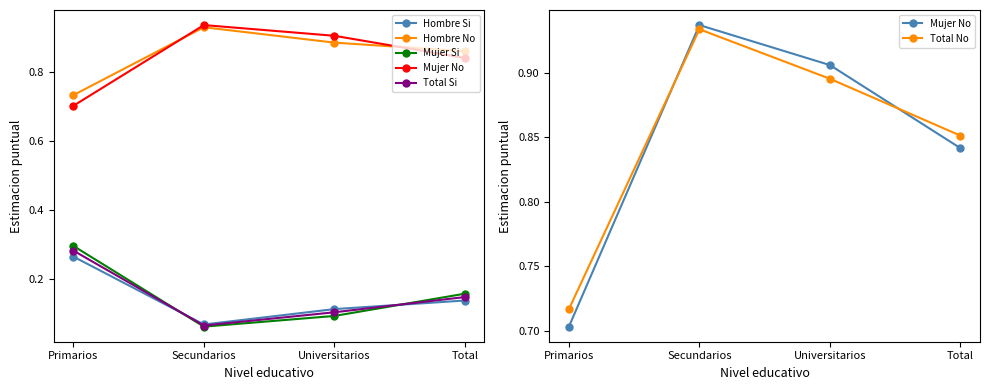

What is the spread (max minus min) of values at Total?

0.7